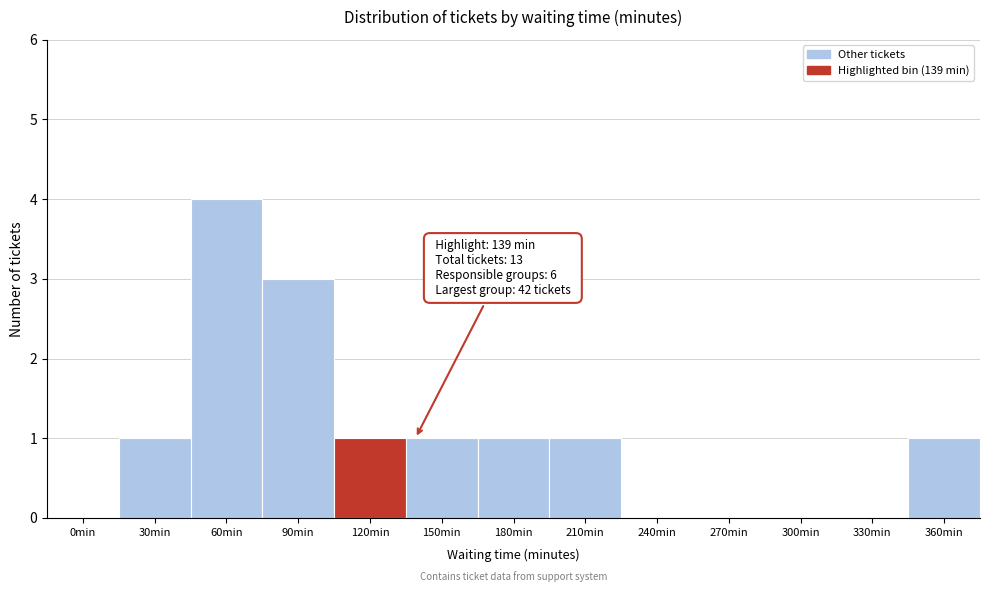

Reading right to left, list all the values displayed in this chart.

360min=1	330min=0	300min=0	270min=0	240min=0	210min=1	180min=1	150min=1	120min=1	90min=3	60min=4	30min=1	0min=0